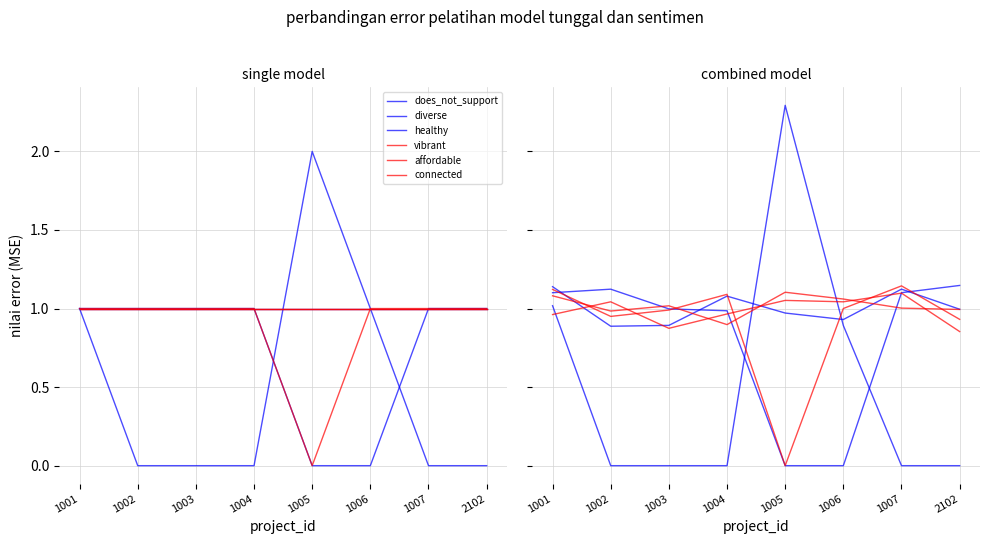

Which series has the largest total across all categories?

affordable